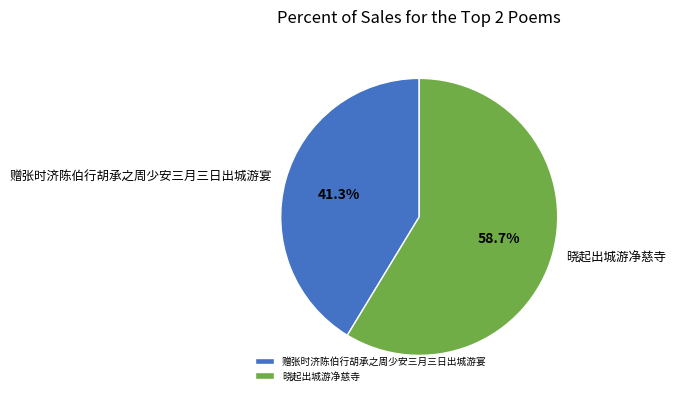

True or false: 晓起出城游净慈寺 accounts for 59% of the total.

True